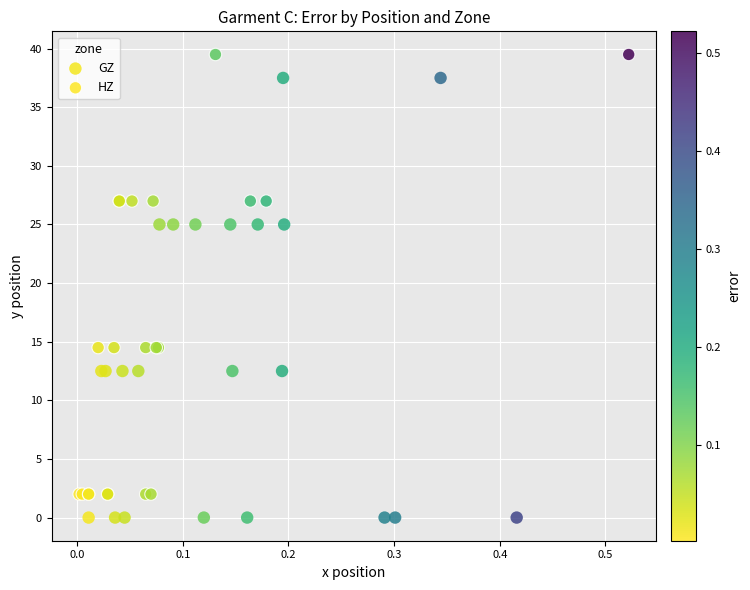

Which series reaches the maximum Y coordinate?

HZ